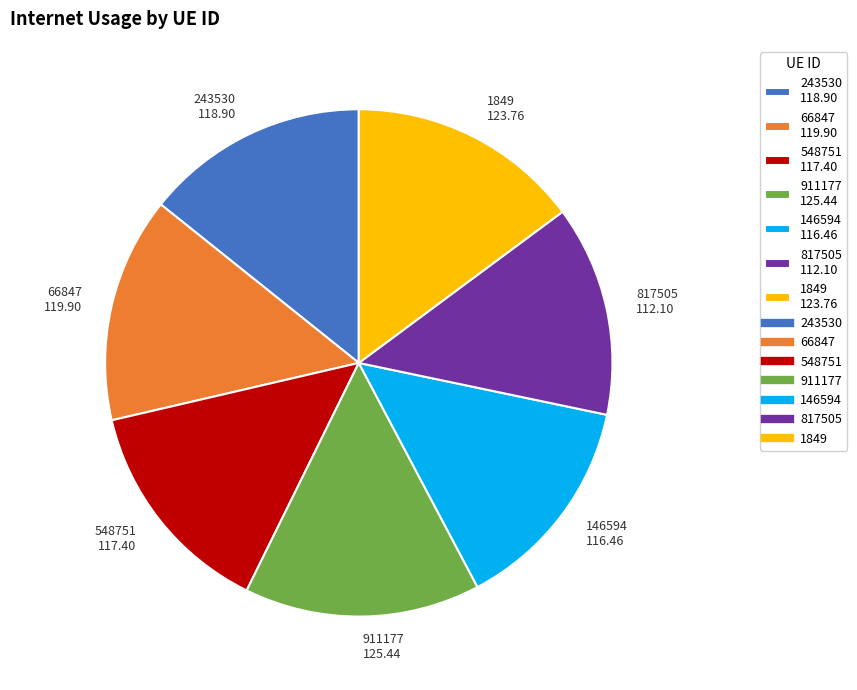

Combined, do 66847 and 243530 account for over 50%?

No